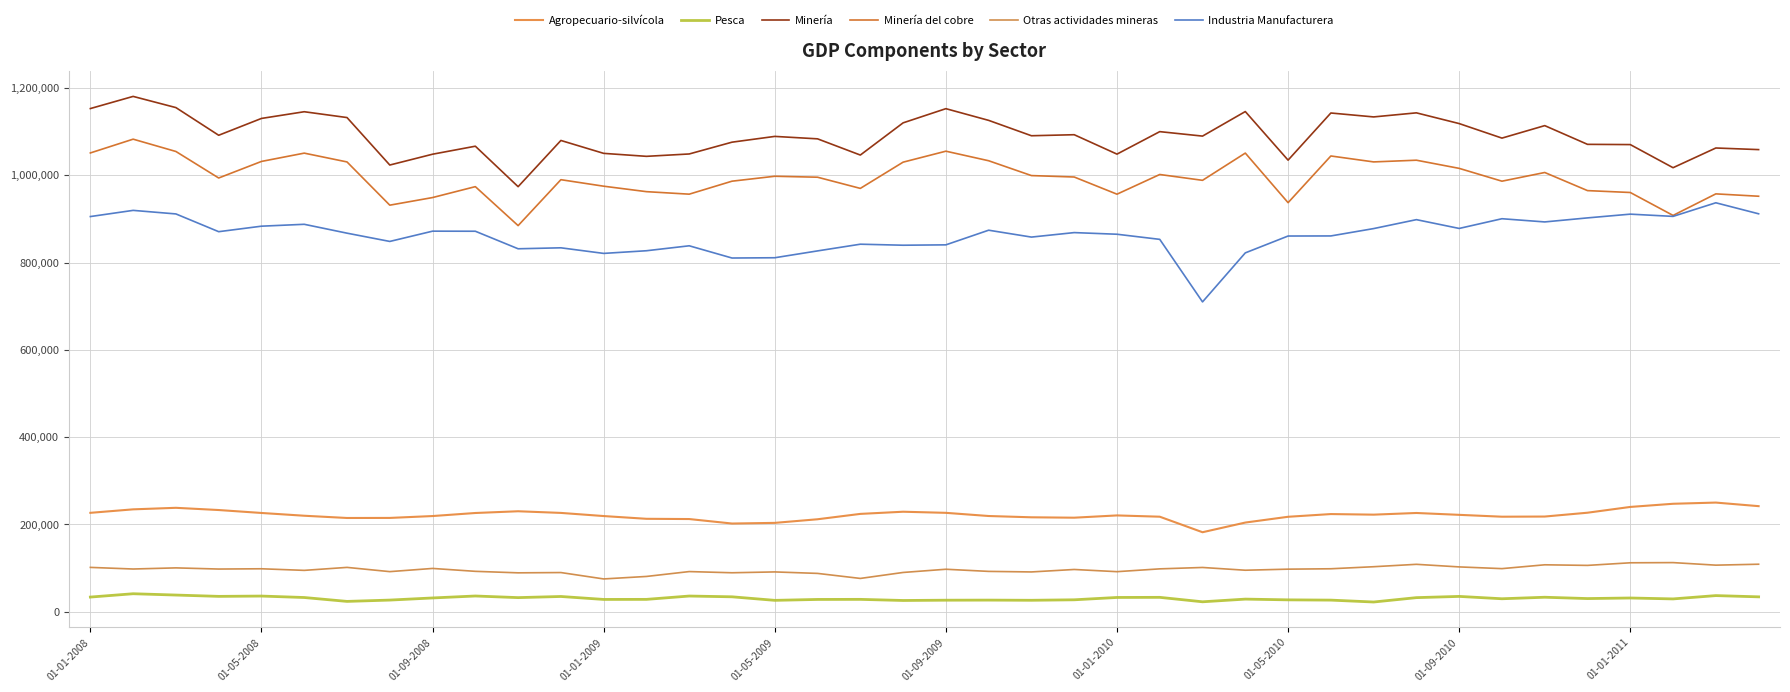

True or false: Agropecuario-silvícola and Minería del cobre intersect in this chart.

False